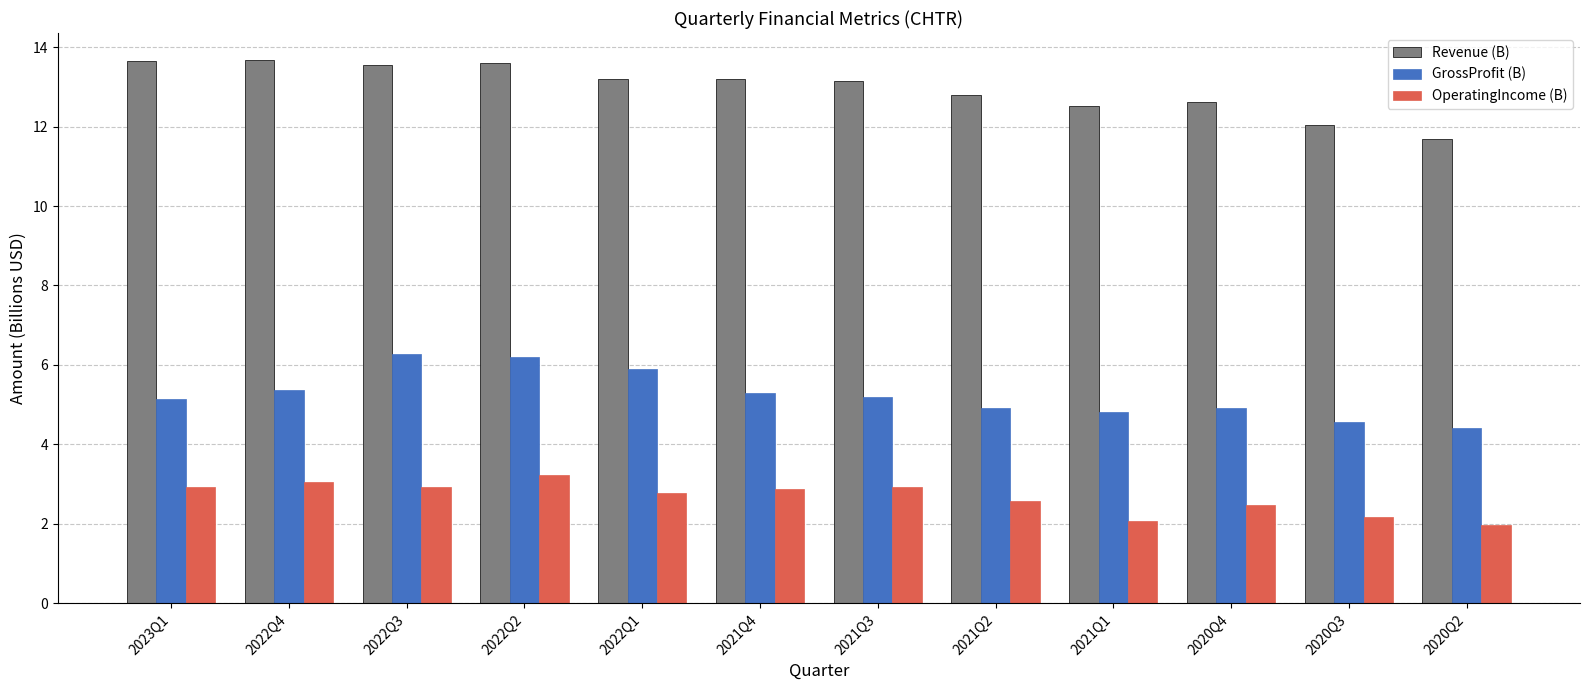

What is the difference between the highest and lowest values at 2022Q2?

10.4